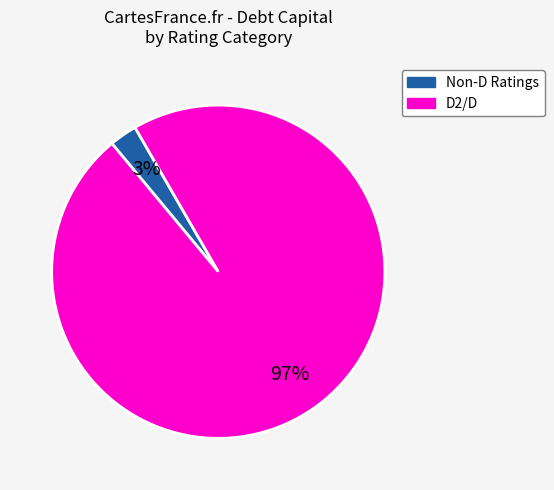

Is there a majority slice in this chart?

Yes